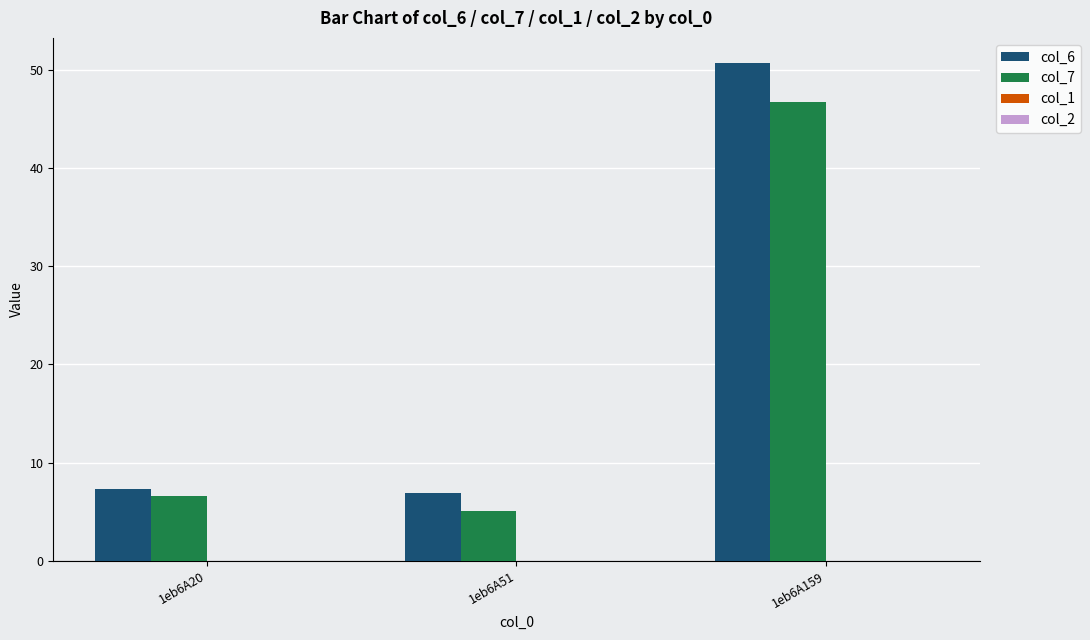

Which category has the highest value in the col_6 series?

1eb6A159